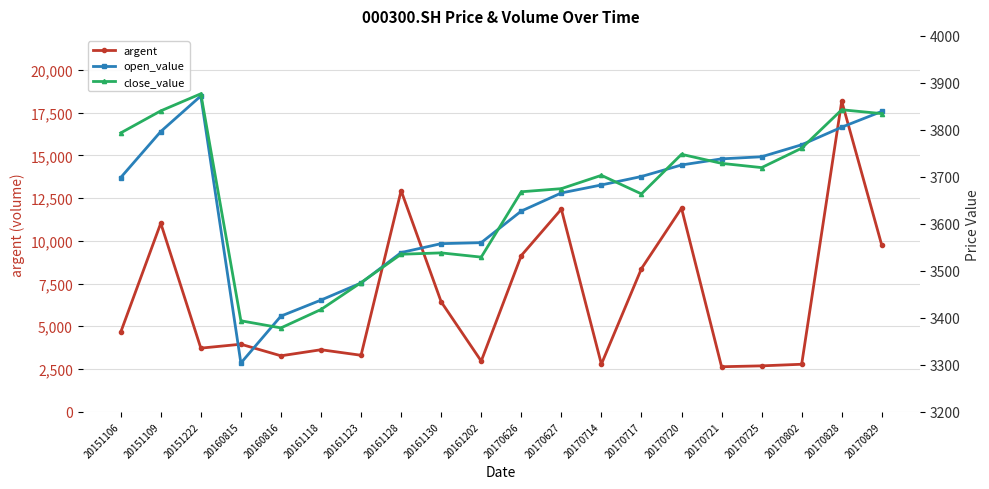

What is the average value of the open_value series?

3646.8